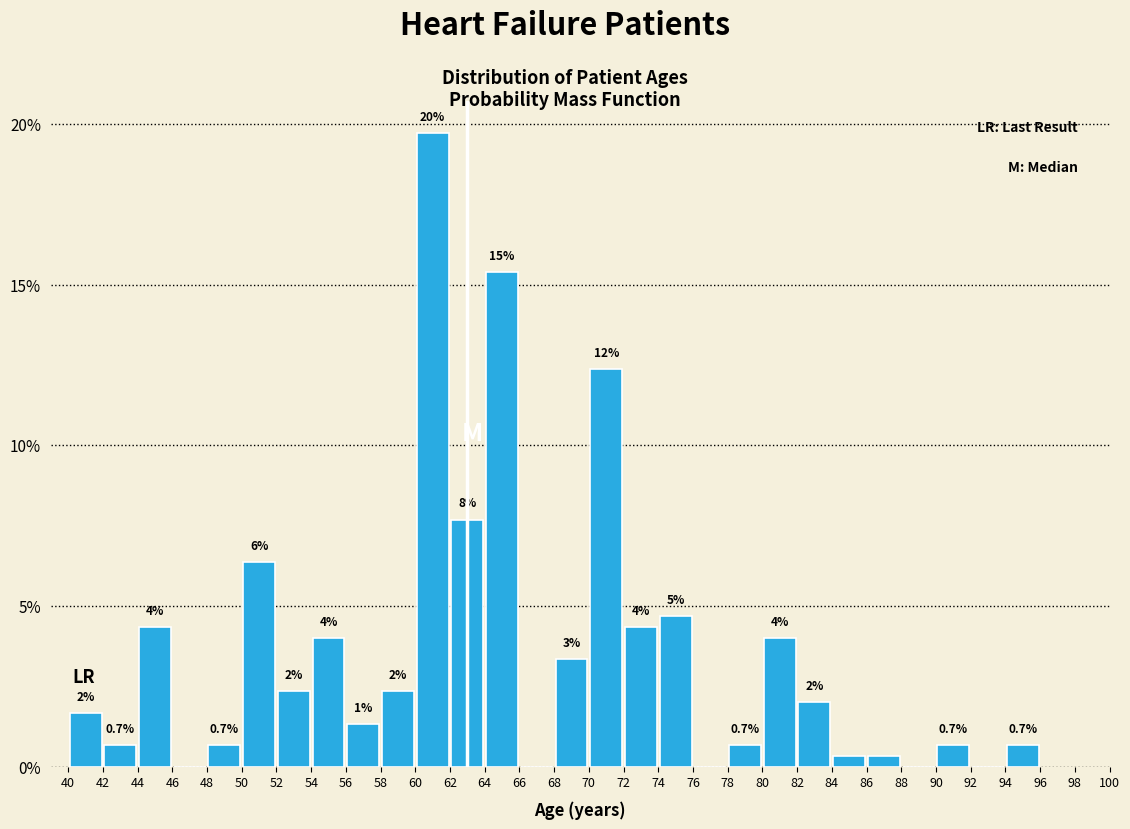

Which range on the x-axis has the tallest bar?

60 to 62